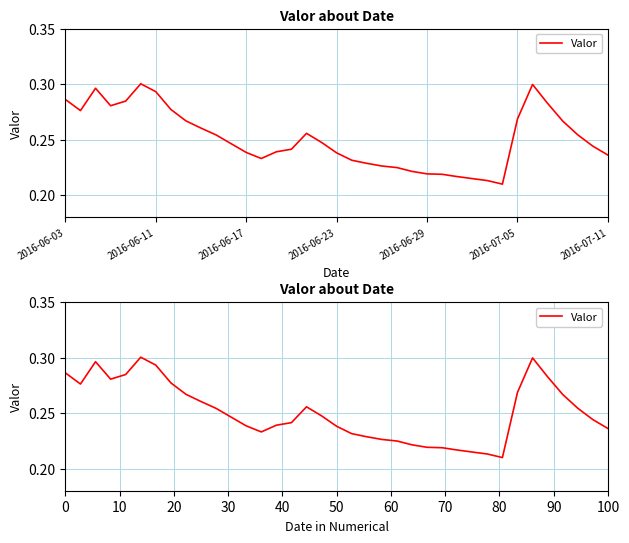

Reading right to left, extract all data points from this chart.

0.2	0.2	0.3	0.3	0.3	0.3	0.3	0.2	0.2	0.2	0.2	0.2	0.2	0.2	0.2	0.2	0.2	0.2	0.2	0.2	0.3	0.2	0.2	0.2	0.2	0.2	0.3	0.3	0.3	0.3	0.3	0.3	0.3	0.3	0.3	0.3	0.3